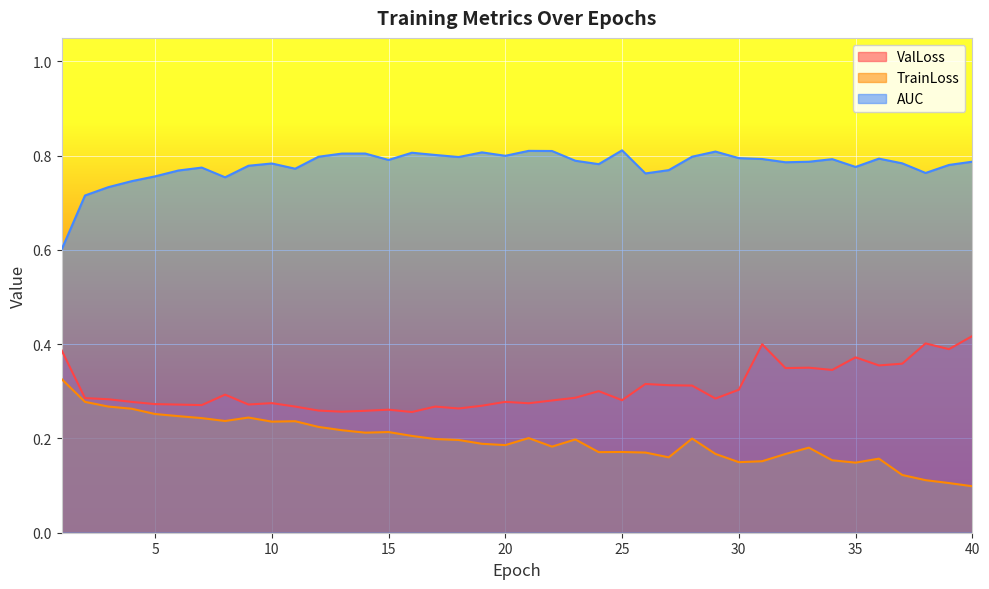

Does the chart display data point markers on the line(s)?

No